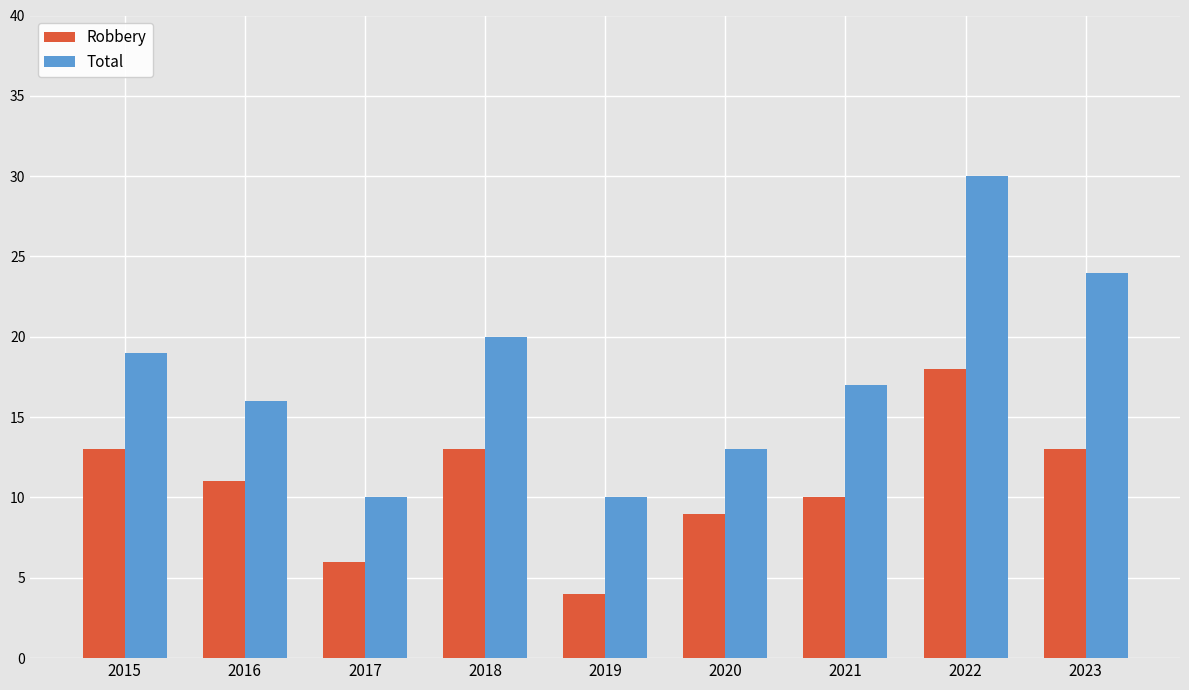

List the series in order of their overall mean, lowest first.

Robbery, Total